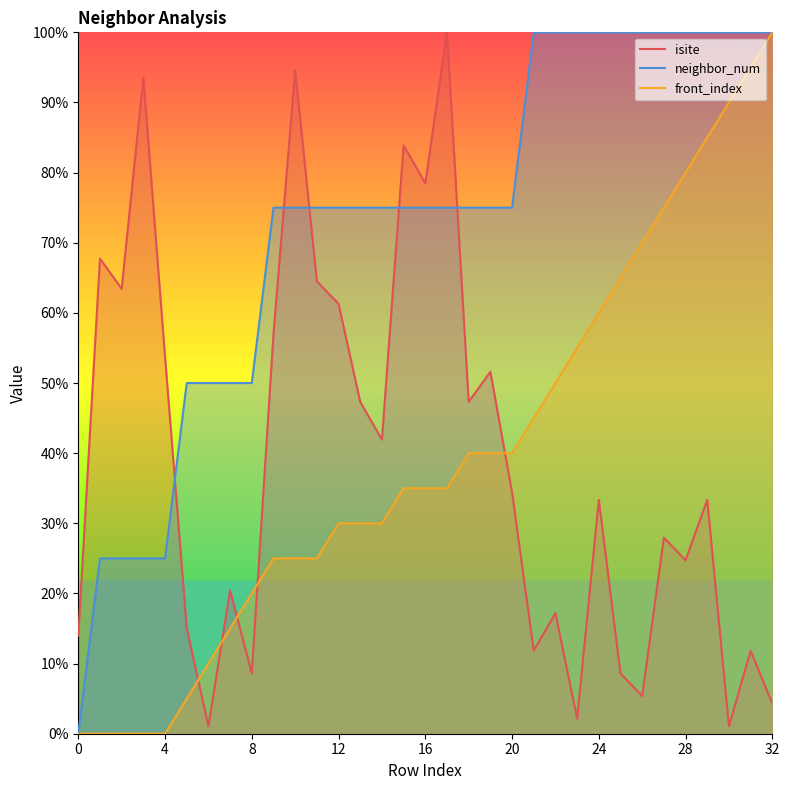

True or false: isite has more than 1 interior local peaks.

True